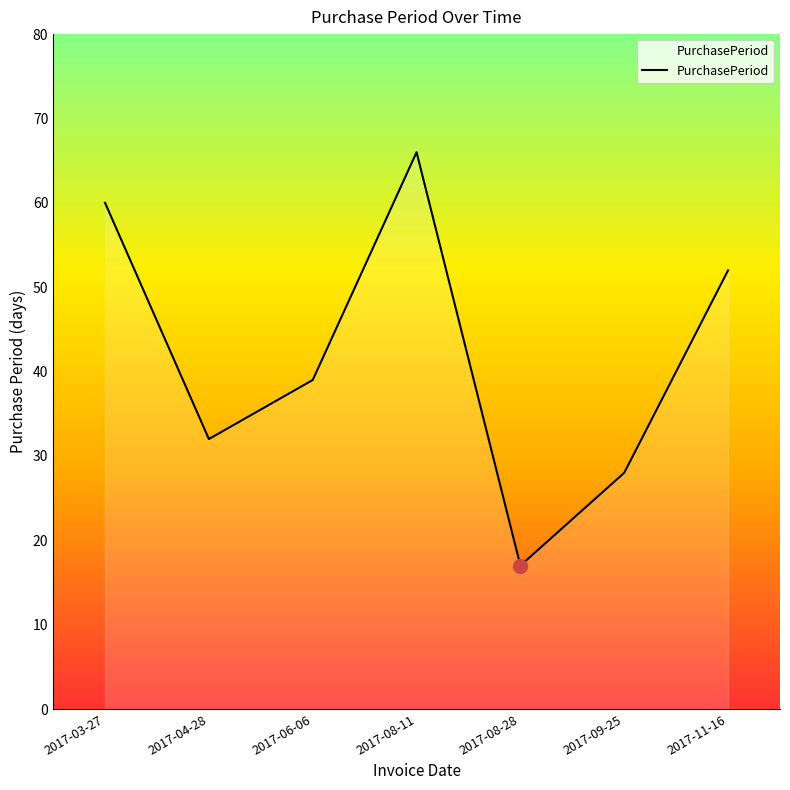

Does the chart have visible grid lines?

No